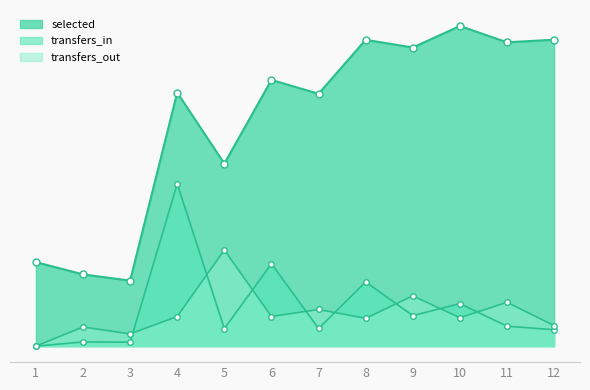

Read the transfers_out value at 4, to the nearest 10.

720